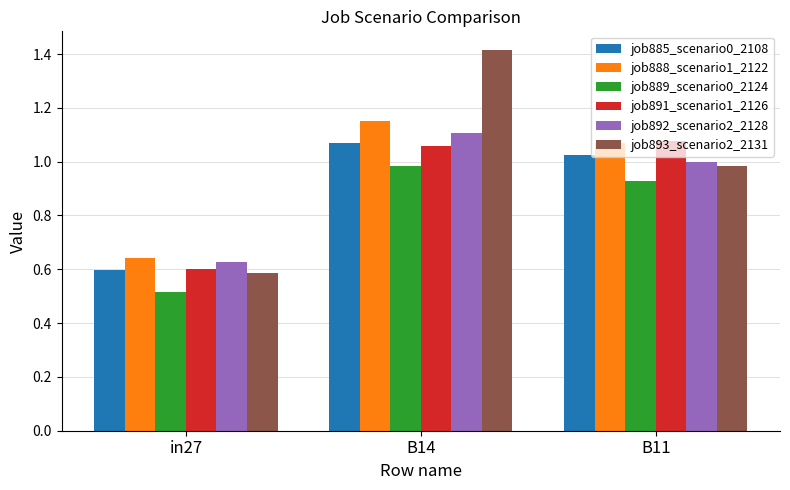

List the labels in order of job888_scenario1_2122 value, largest first.

B14, B11, in27